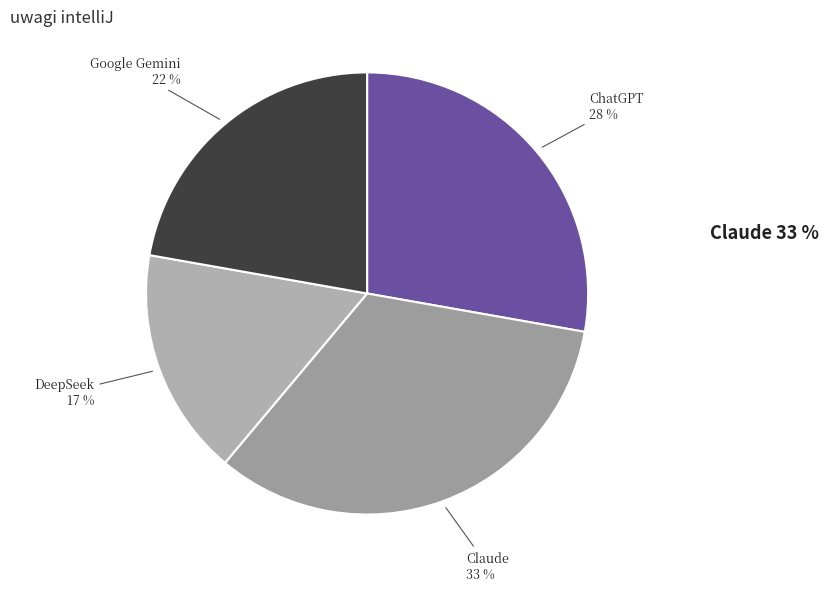

Does any single category account for the majority?

No